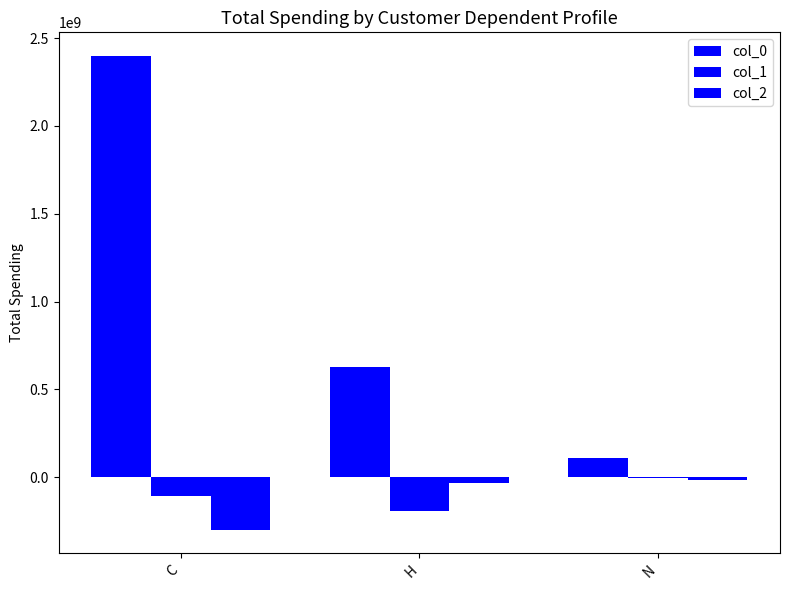

Between H and N, which is larger?

H